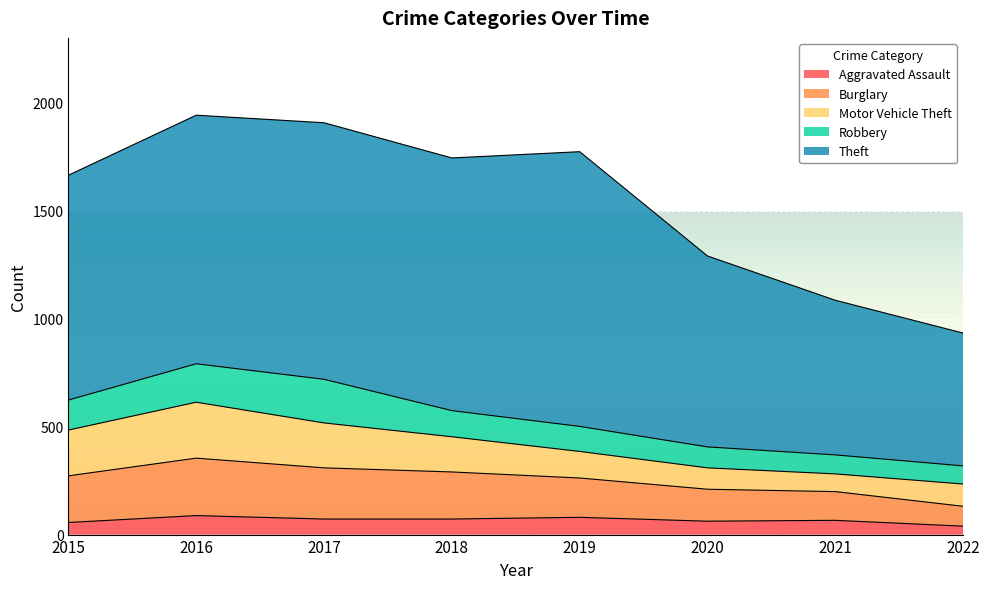

How many data points in Robbery are above 121?

3